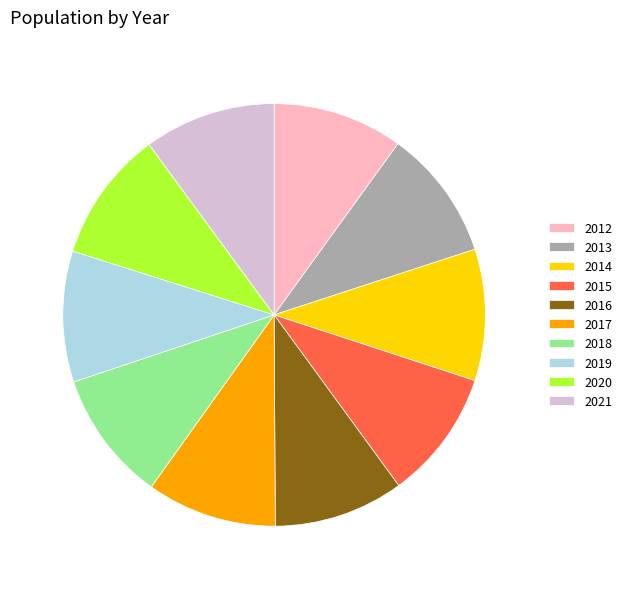

Is it true that 2014 is 10% of the pie?

True